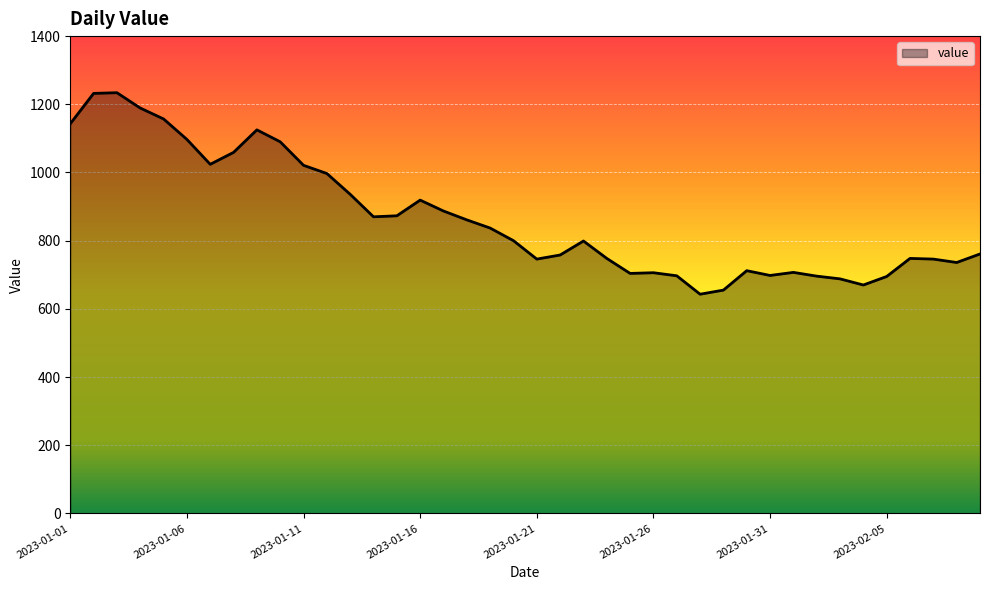

What is the greatest value displayed?

1234